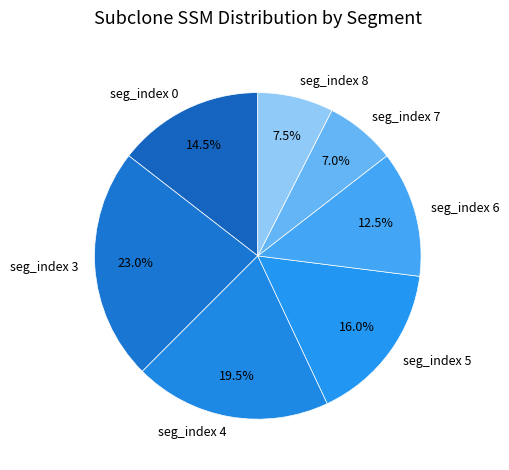

Is it true that seg_index 5 is 16% of the pie?

True